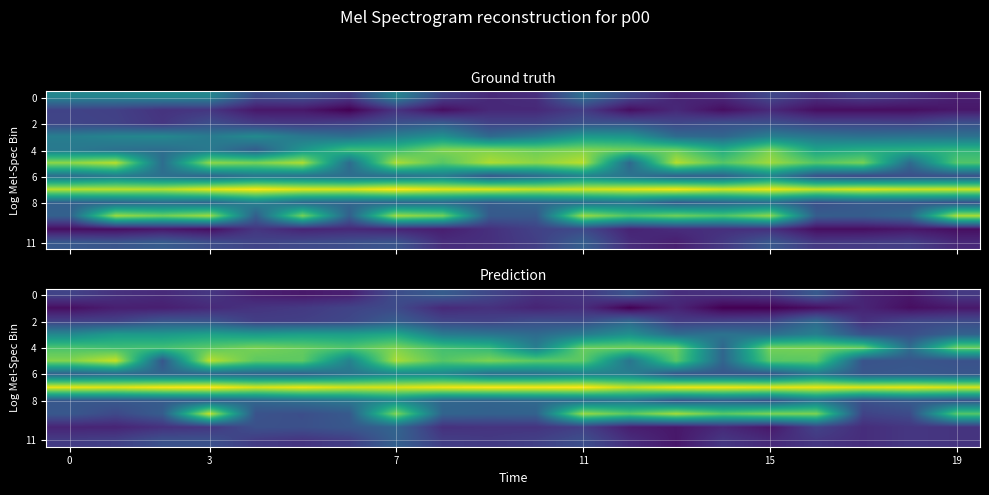

At how many categories does at least one series exceed 10?

20